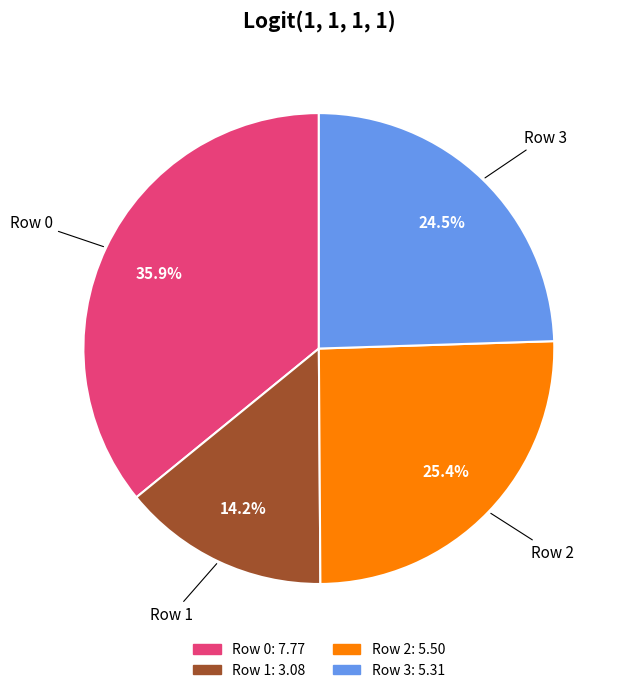

To the nearest percent, what is the average slice percentage?

25%